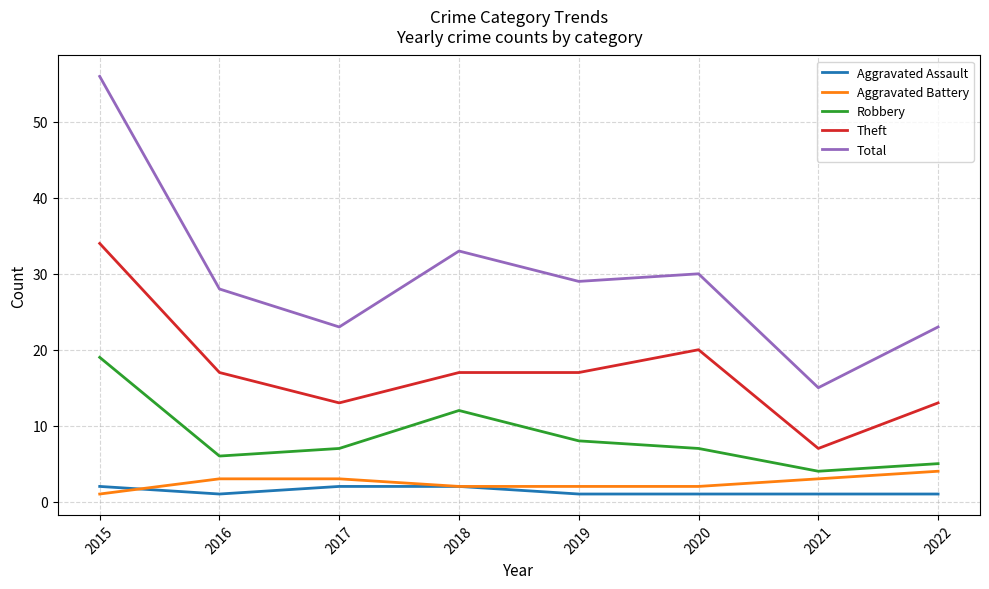

True or false: Theft and Total intersect in this chart.

False